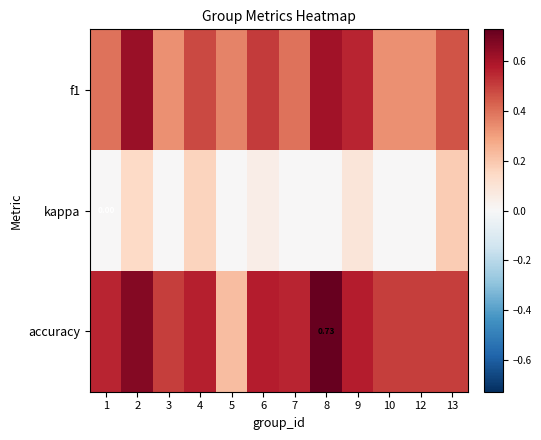

At 4, list the series in order from smallest to largest.

kappa, f1, accuracy